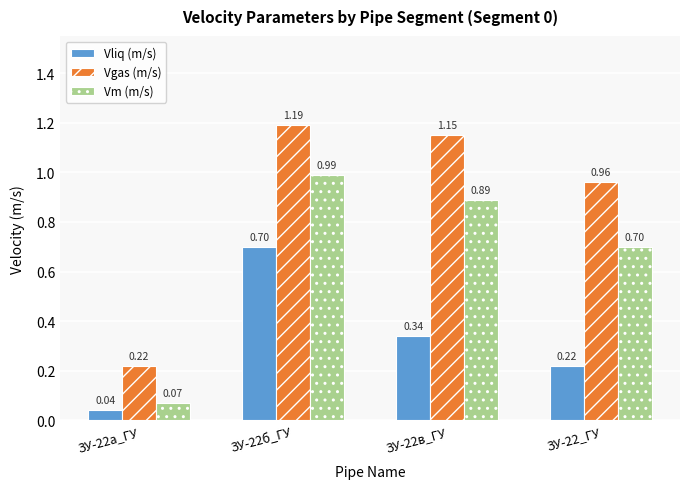

What is the spread (max minus min) of values at ЗУ-22_ГУ?

0.7